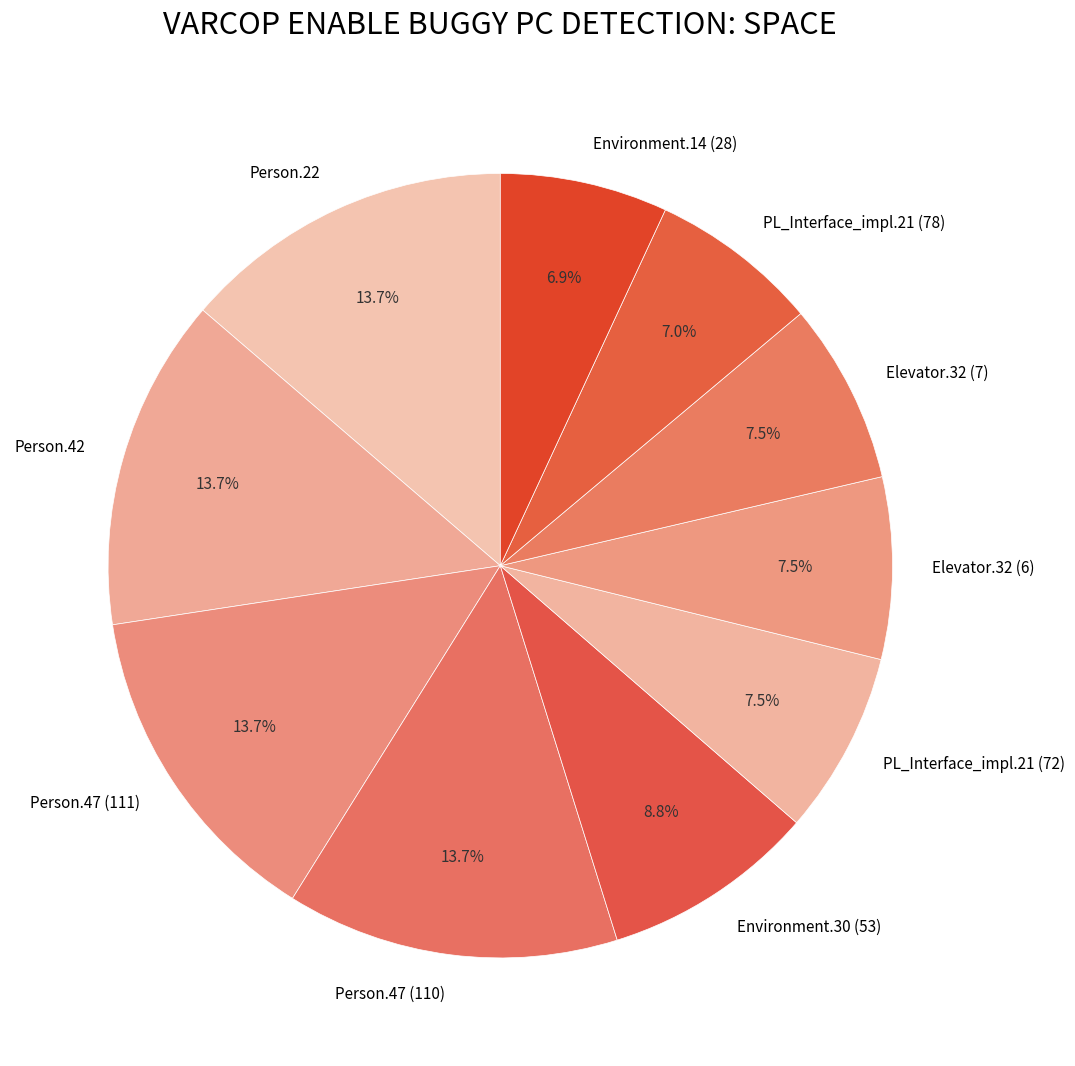

How much of the chart is everything except Environment.30 (53)?

91.2%